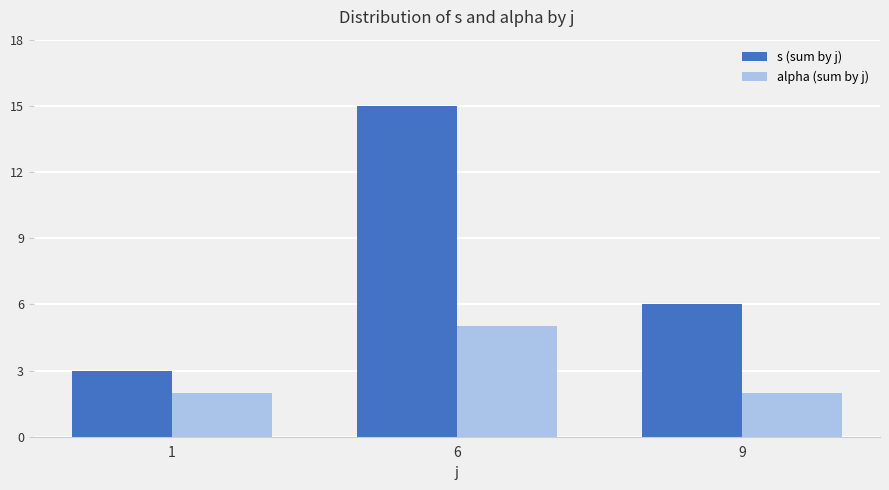

What is the value of the alpha (sum by j) bar at the 1st from the left?

2